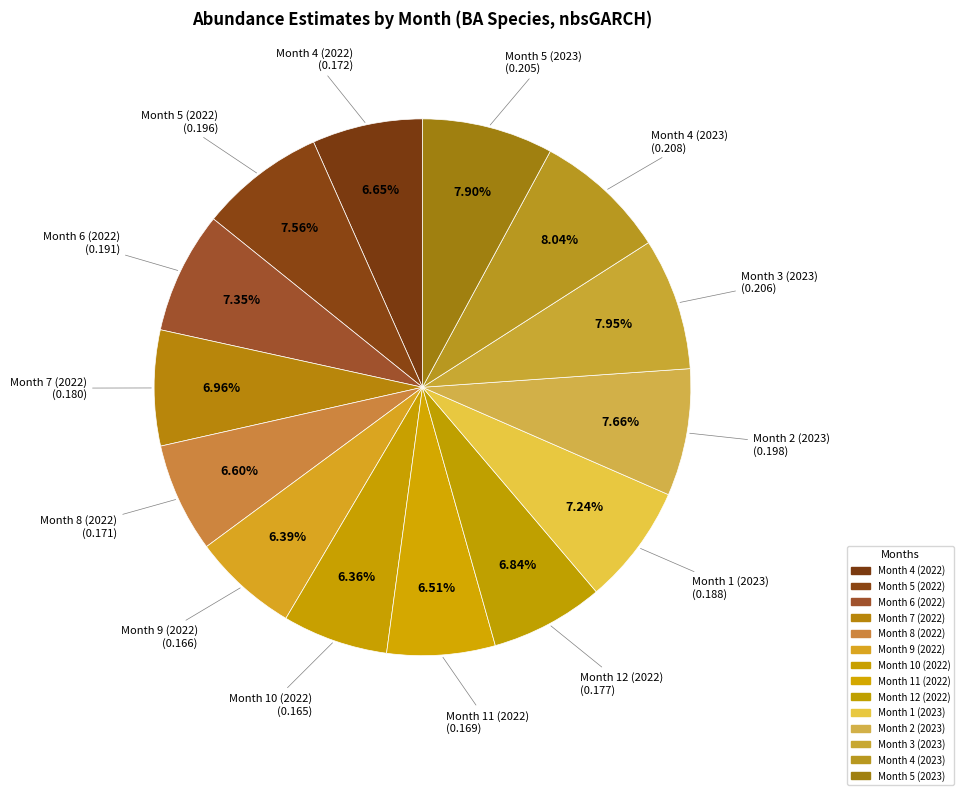

How many slices are in this pie chart?

14